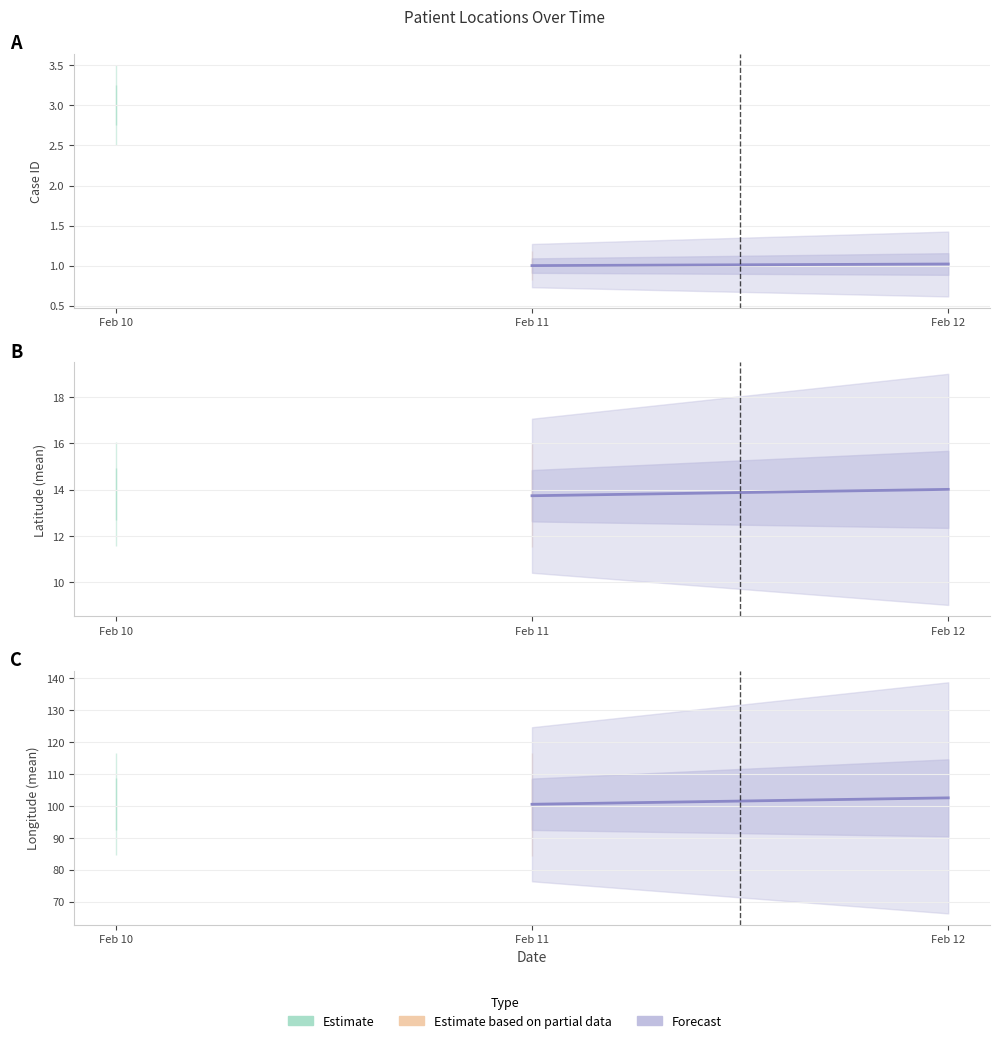

The chart shows a value of 49.5 at Feb 11. True or false?

False